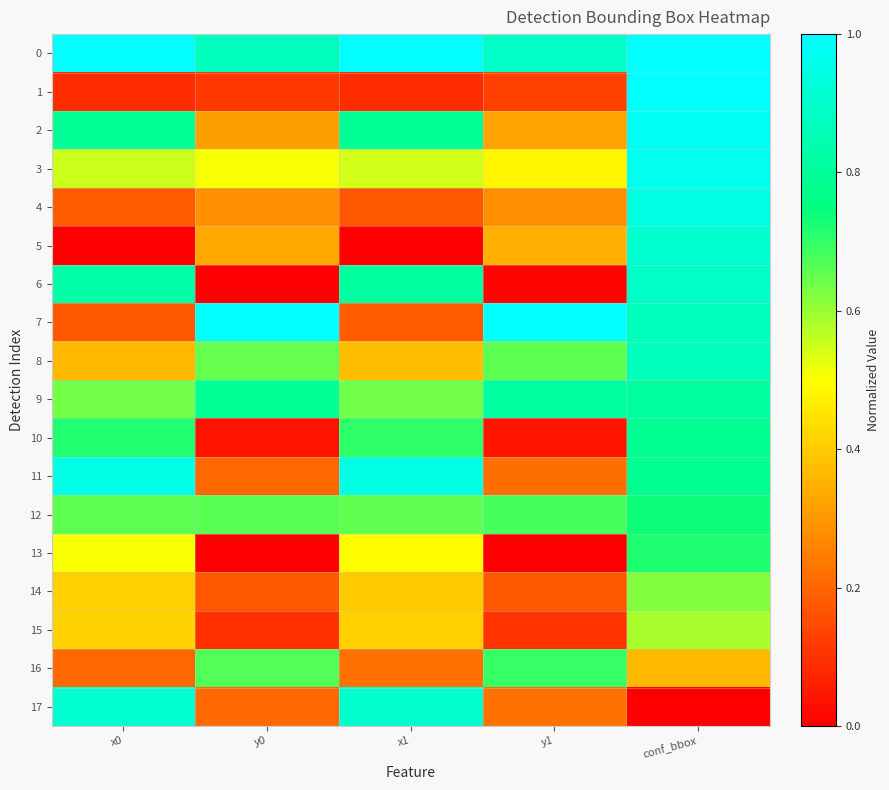

At which category is the sum across all series the highest?

conf_bbox